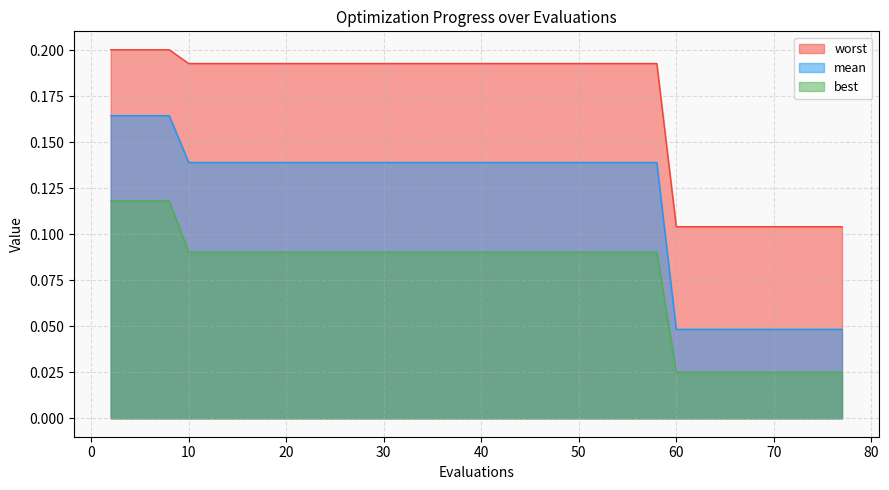

True or false: worst and best intersect in this chart.

False